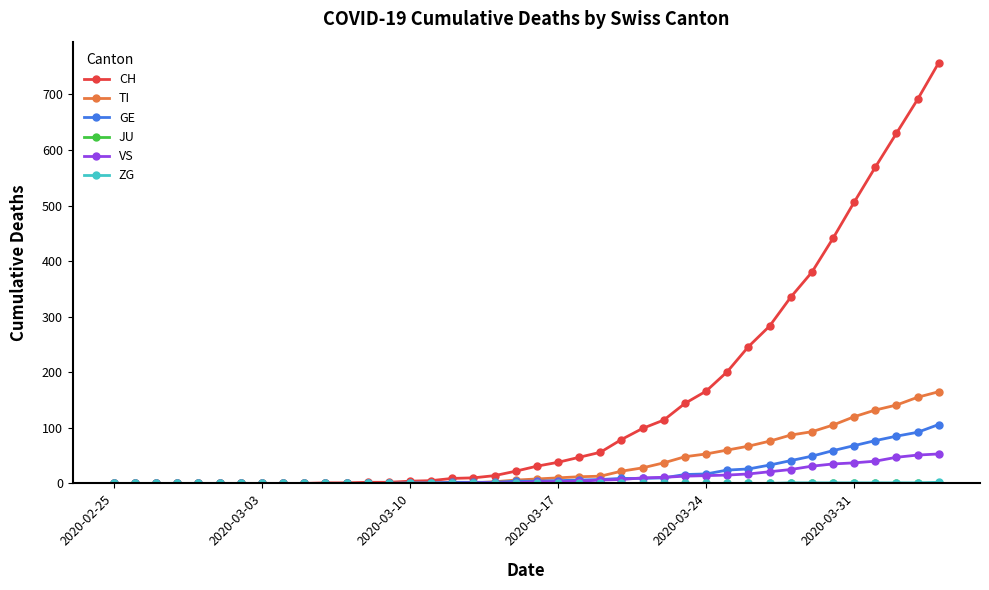

How many values in the GE series are below 4?

19